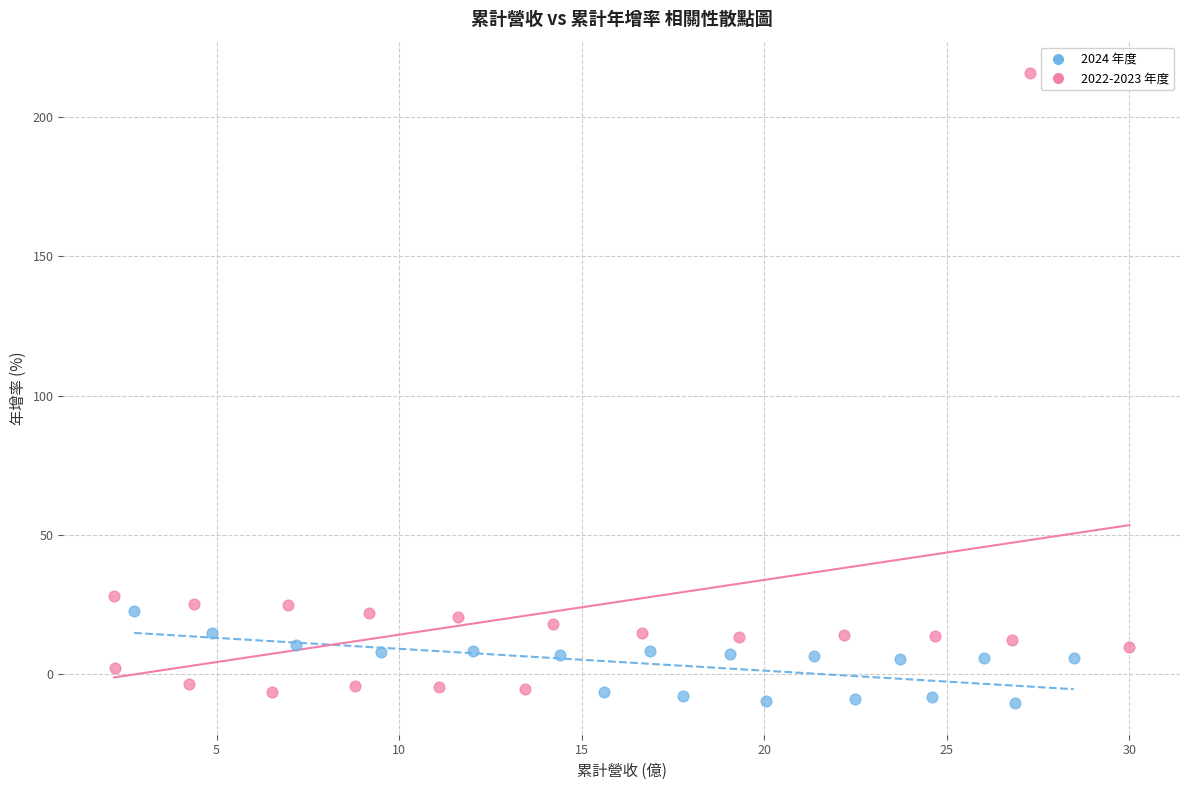

Which series contains the lowest Y value?

2024 年度